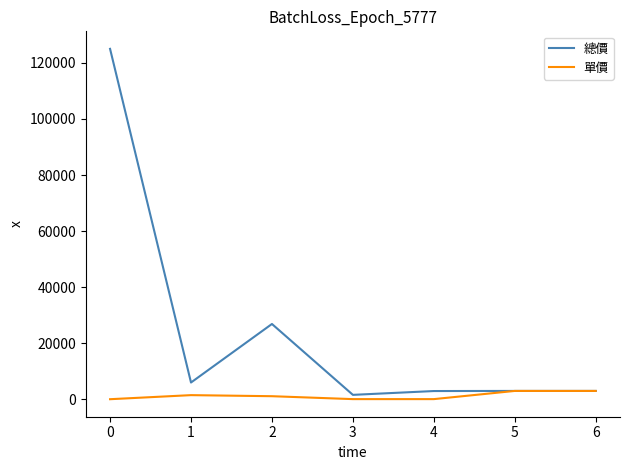

The 總價 series shows 125000 at 0. True or false?

True